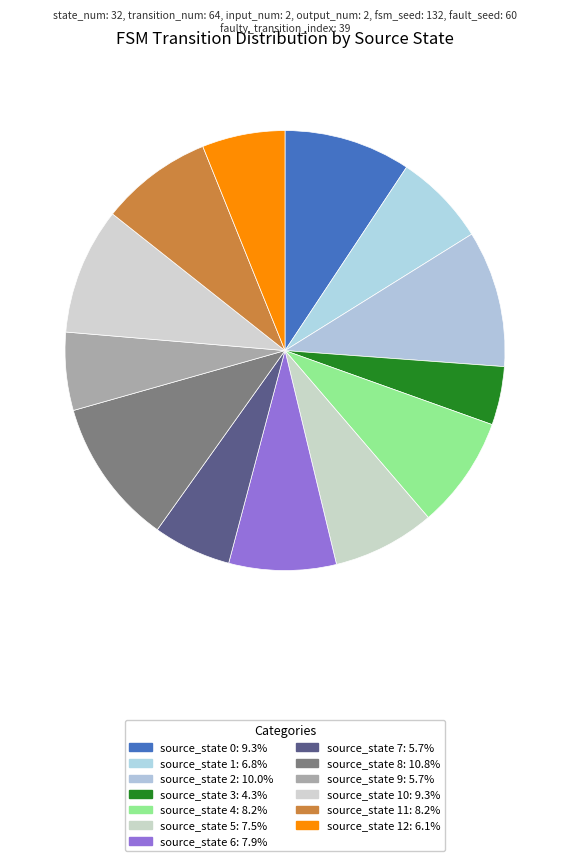

Is there a majority slice in this chart?

No